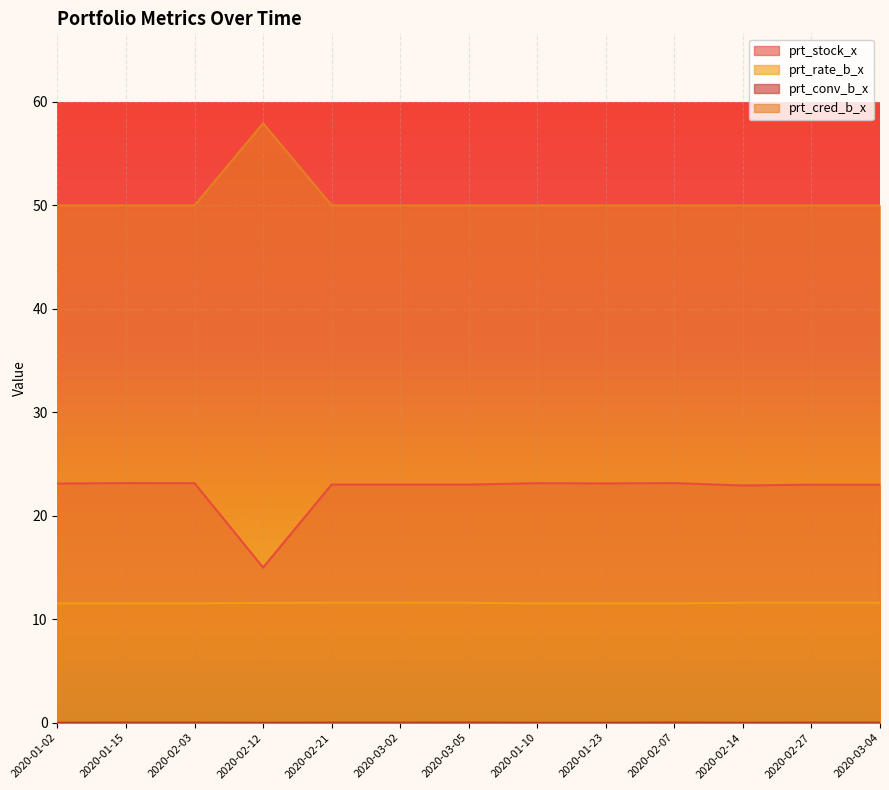

Which series changed the most between 2020-01-23 and 2020-02-14?

prt_stock_x